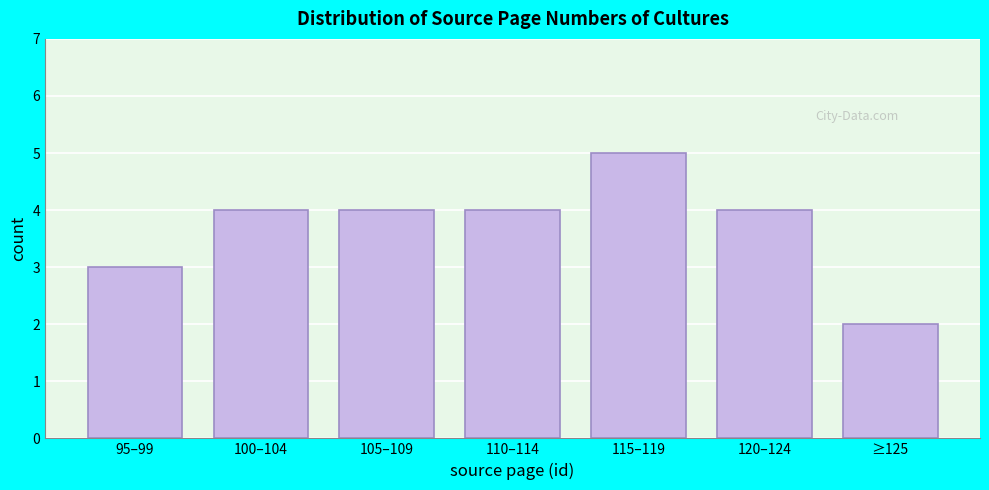

Reading left to right, extract all data points from this chart.

95–99=3	100–104=4	105–109=4	110–114=4	115–119=5	120–124=4	≥125=2